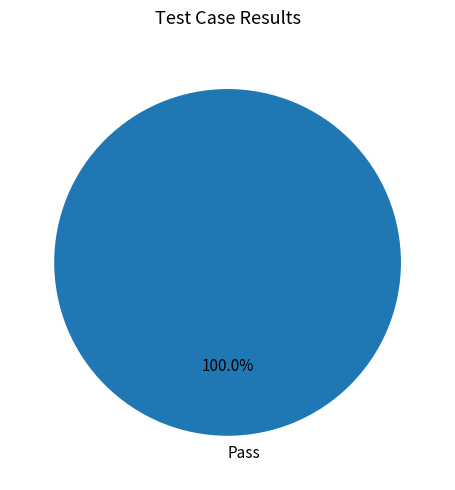

What is the majority slice?

Pass